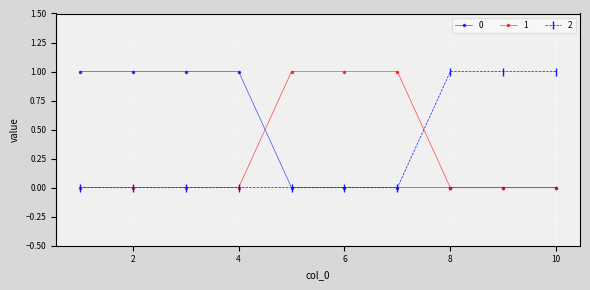

Reading right to left, what are all the values shown in this chart?

0: 0	0	0	0	0	0	1	1	1	1
1: 0	0	0	1	1	1	0	0	0	0
2: 1	1	1	0	0	0	0	0	0	0